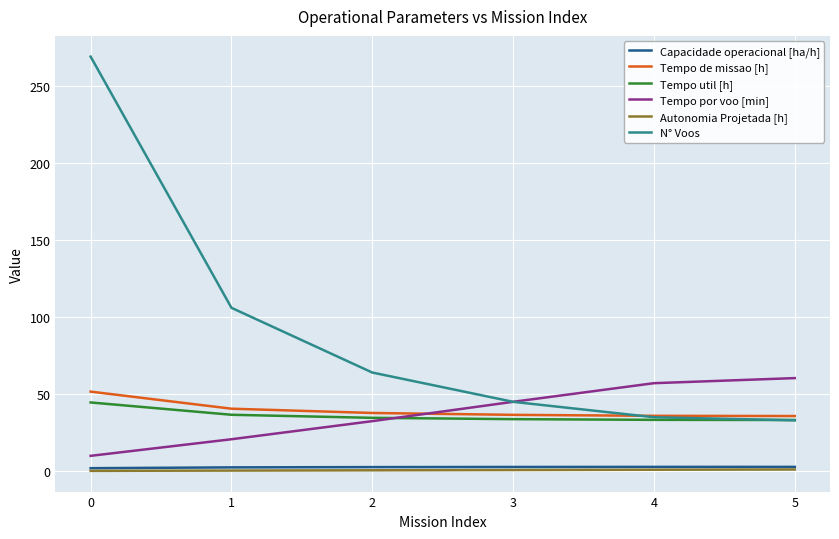

How many lines are shown in the chart?

6